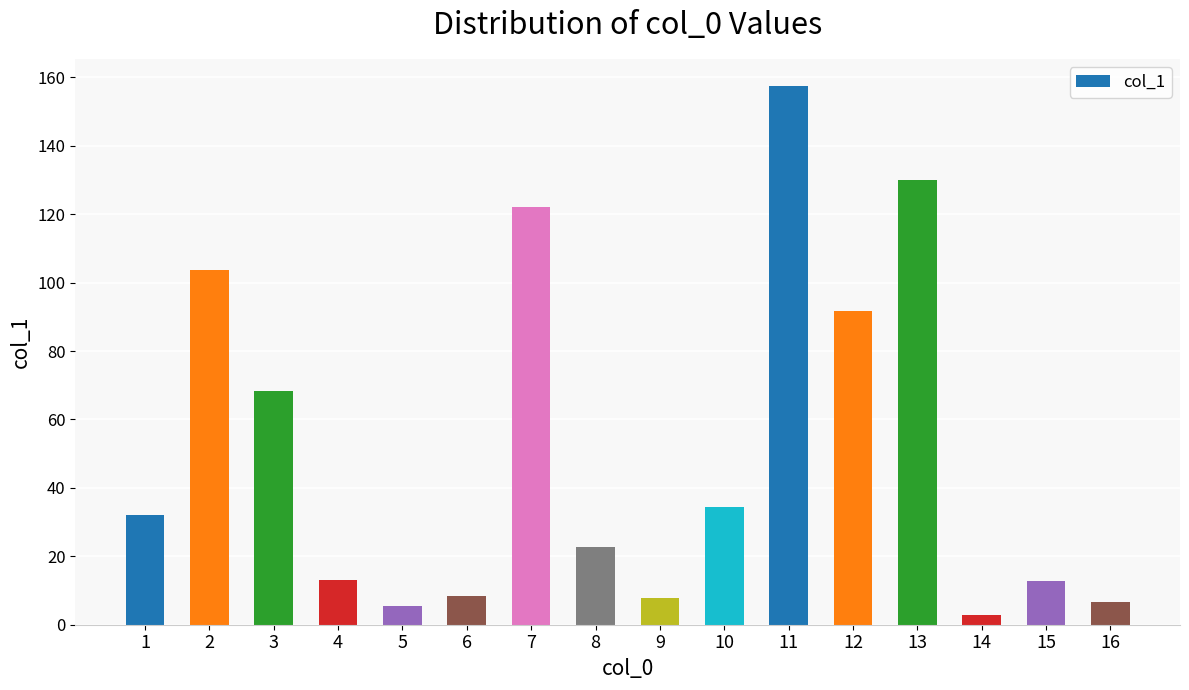

What is the greatest value displayed?

157.5